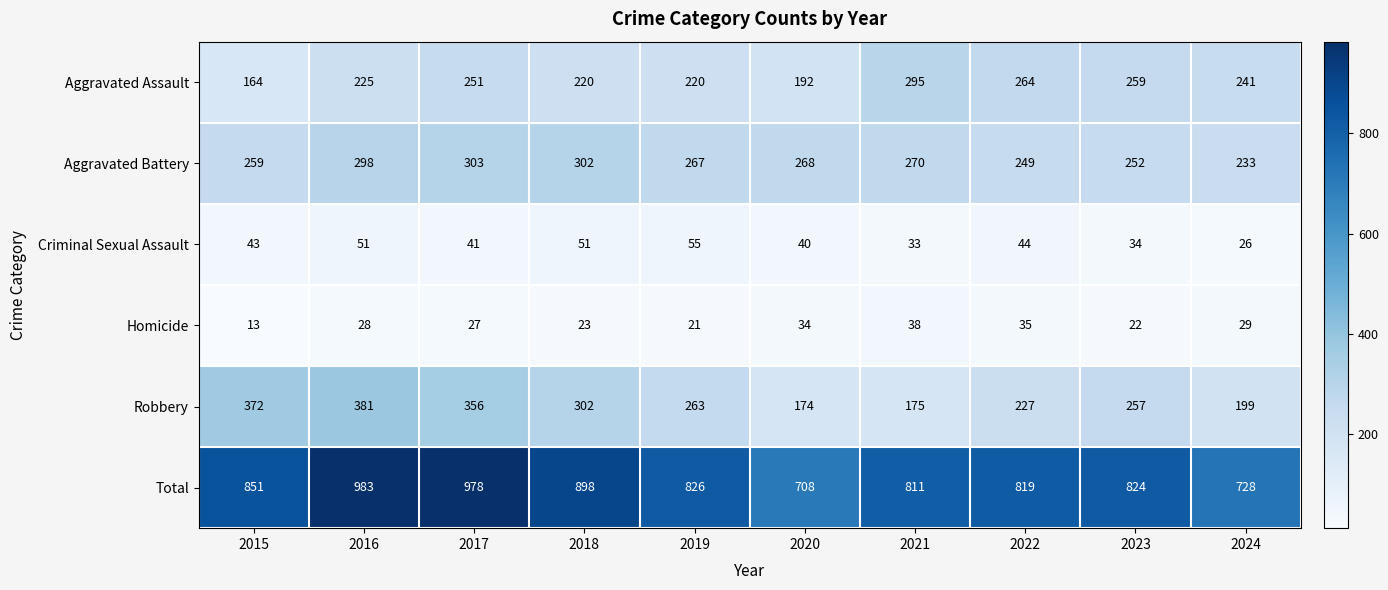

What is the difference between the maximum and second lowest values in the Criminal Sexual Assault series?

22